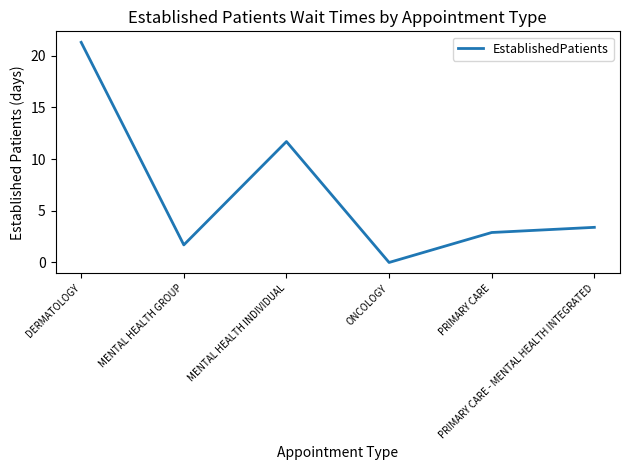

Between PRIMARY CARE - MENTAL HEALTH INTEGRATED and PRIMARY CARE, which is larger?

PRIMARY CARE - MENTAL HEALTH INTEGRATED